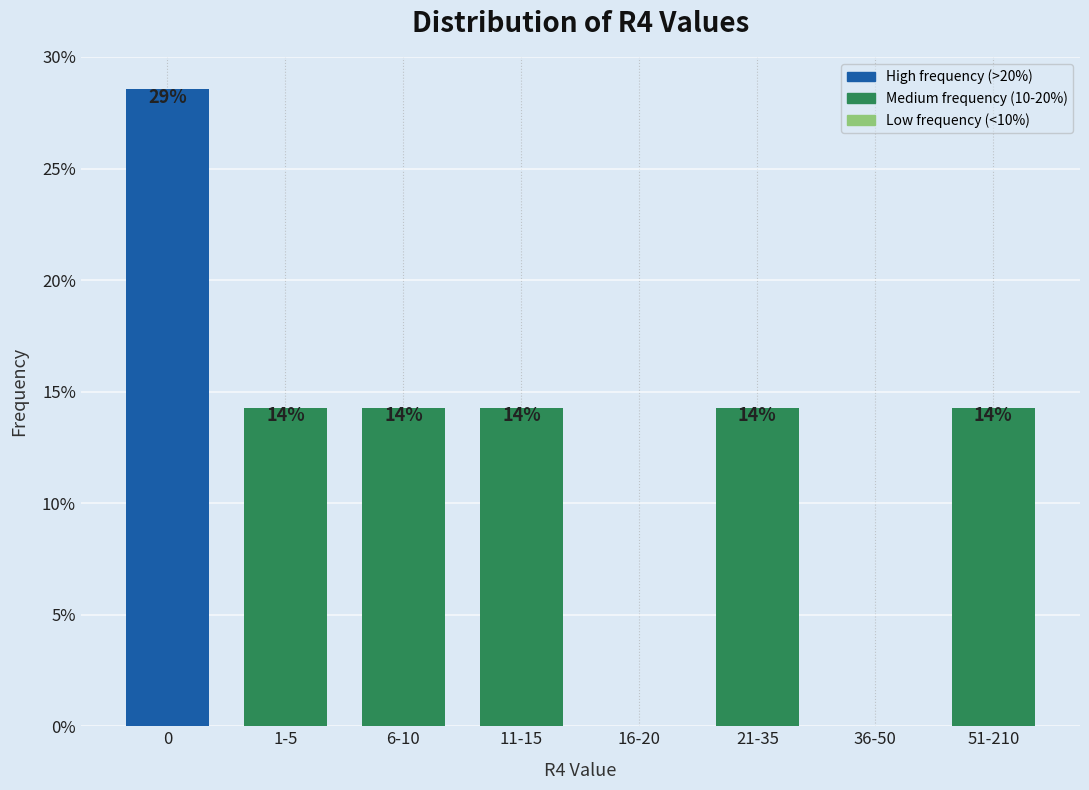

Are the bars horizontal?

No